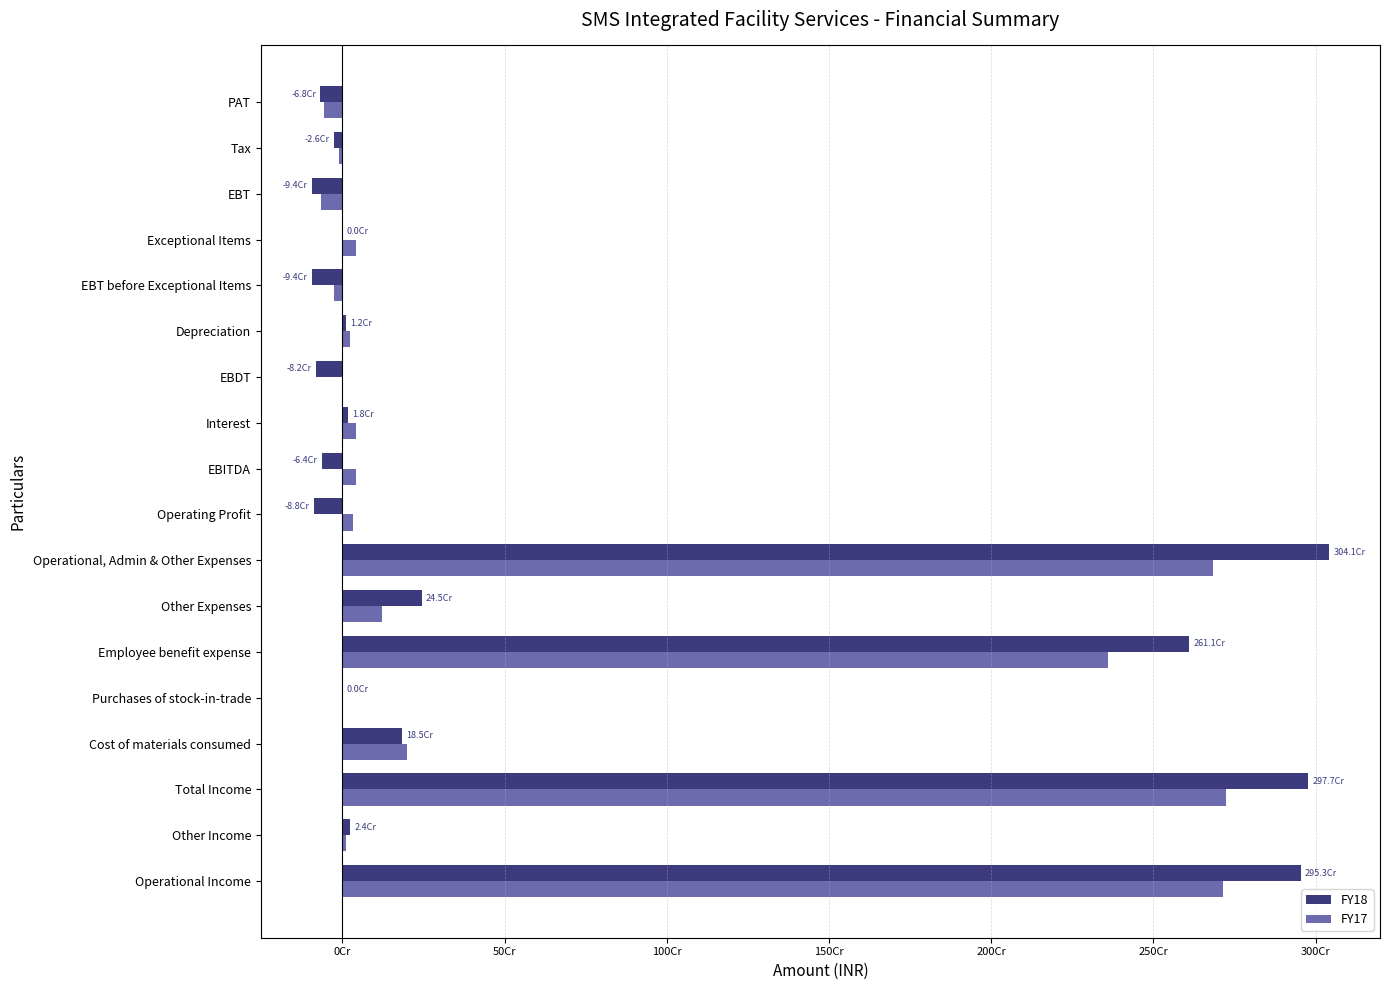

What is the lowest value of the FY17 series?

-66449410